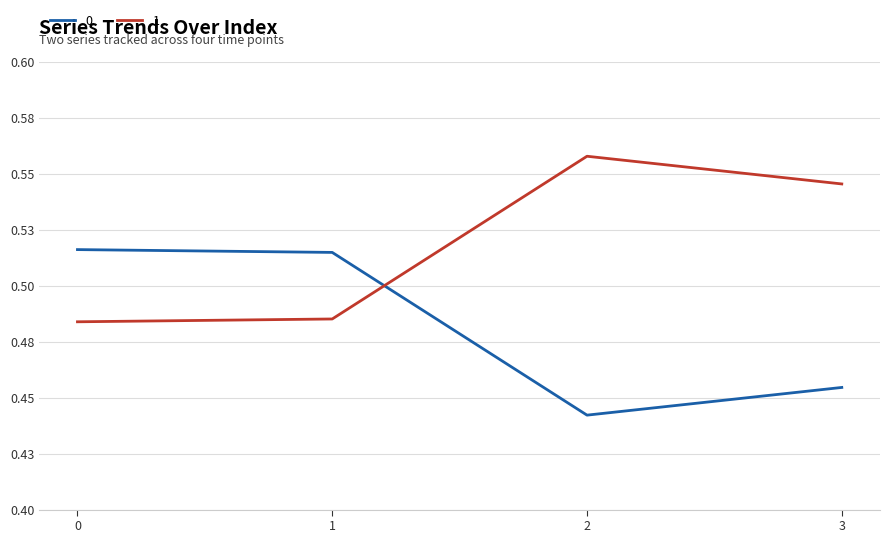

Is this an area chart (filled region under the line)?

No